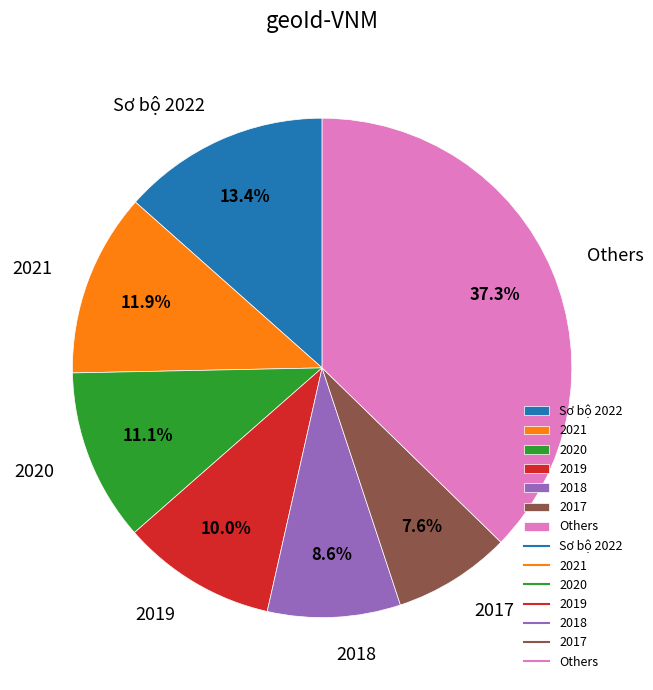

Does 2017 account for over 50% of the chart?

No